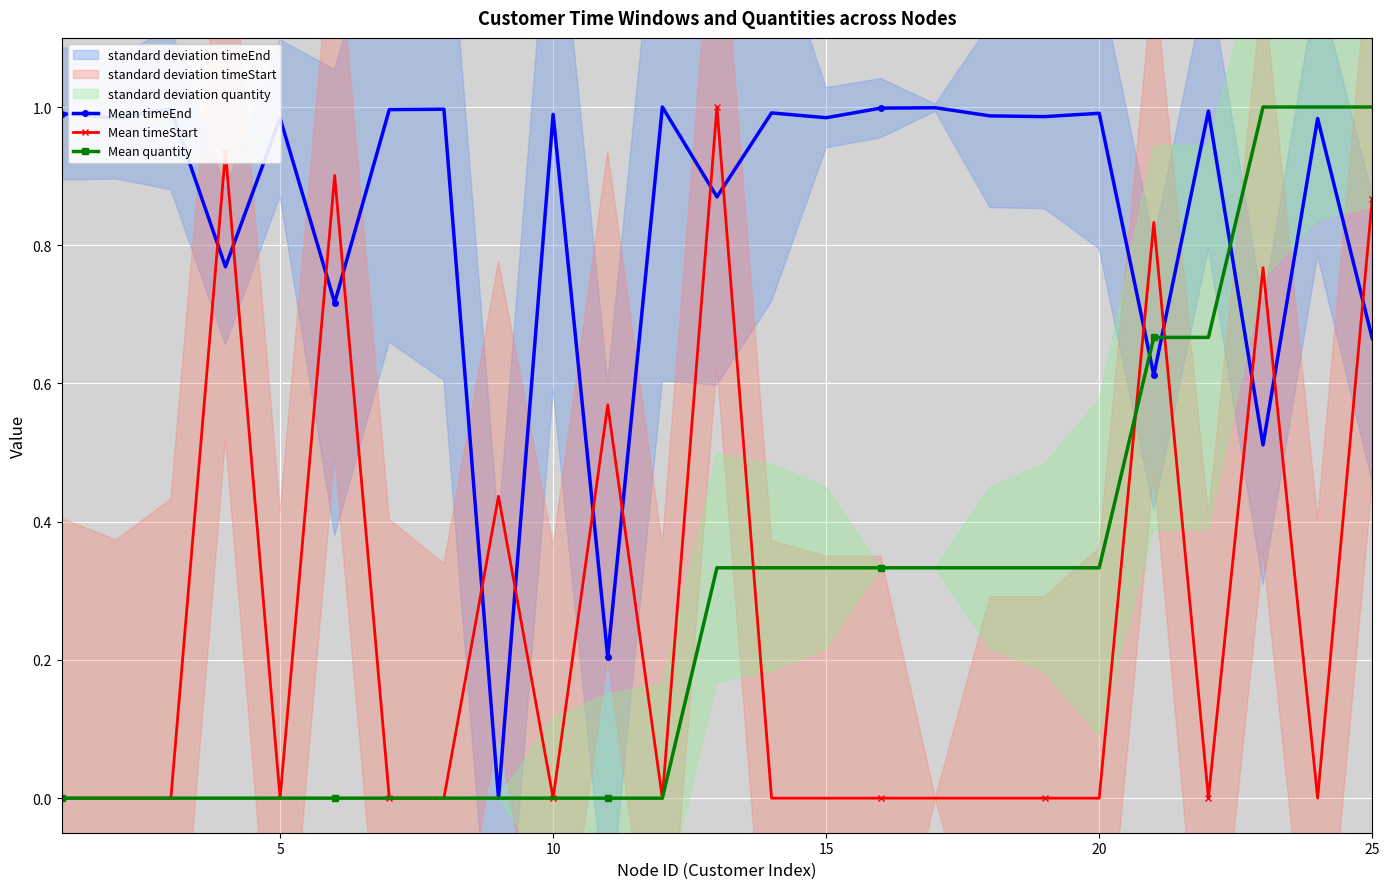

Which series ends up on top after the final intersection of Mean timeStart and Mean timeEnd?

Mean timeStart